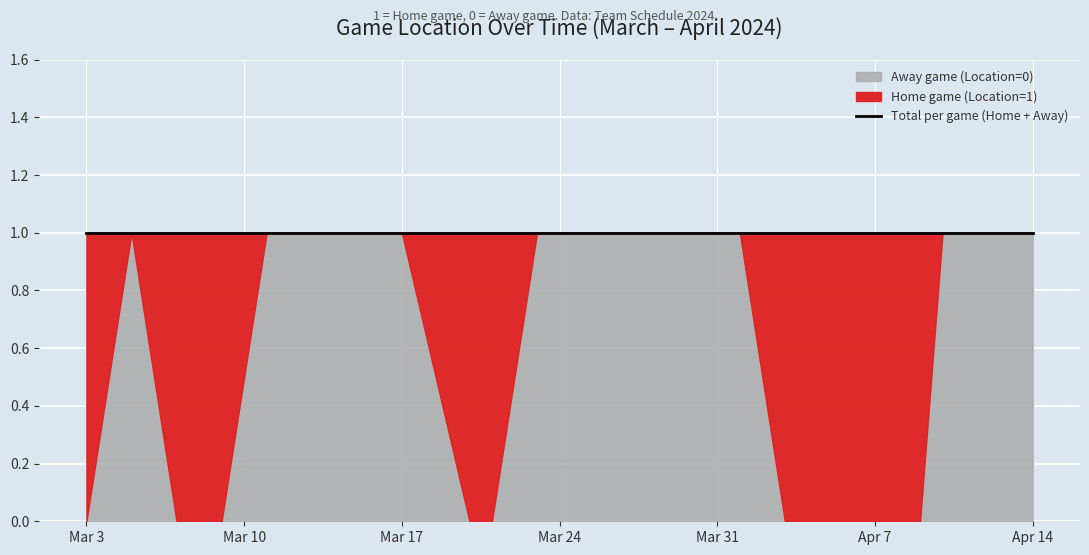

What is the sum of all Away game (Location=0) values?

13